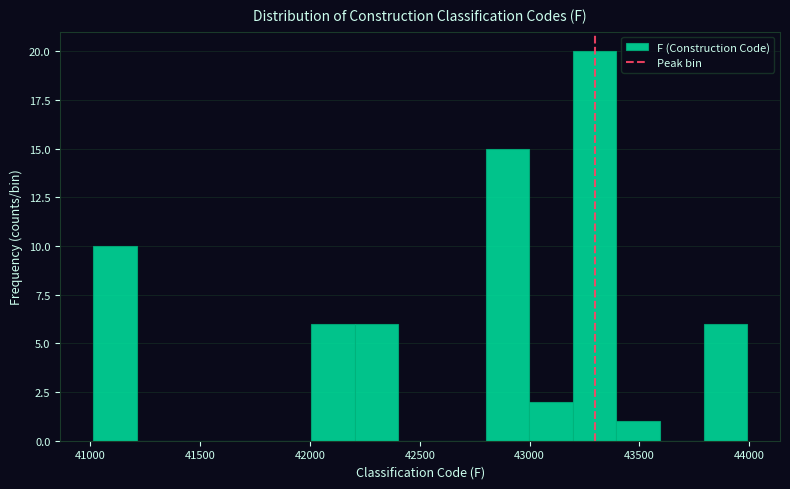

Read against the x-axis, roughly where is the centre of the tallest bar?

43300